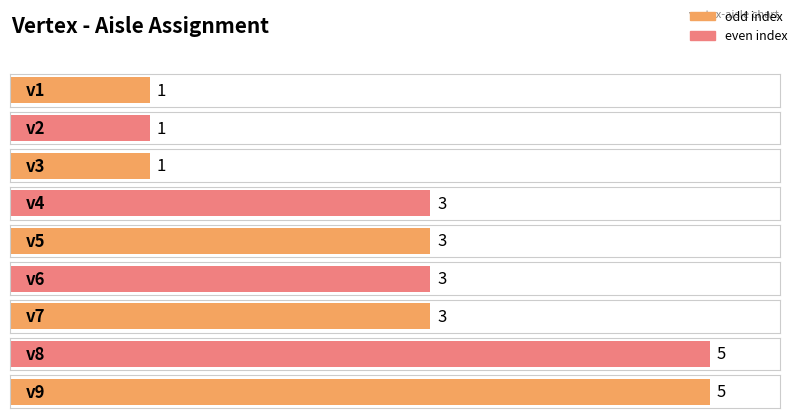

Are the bars horizontal?

Yes